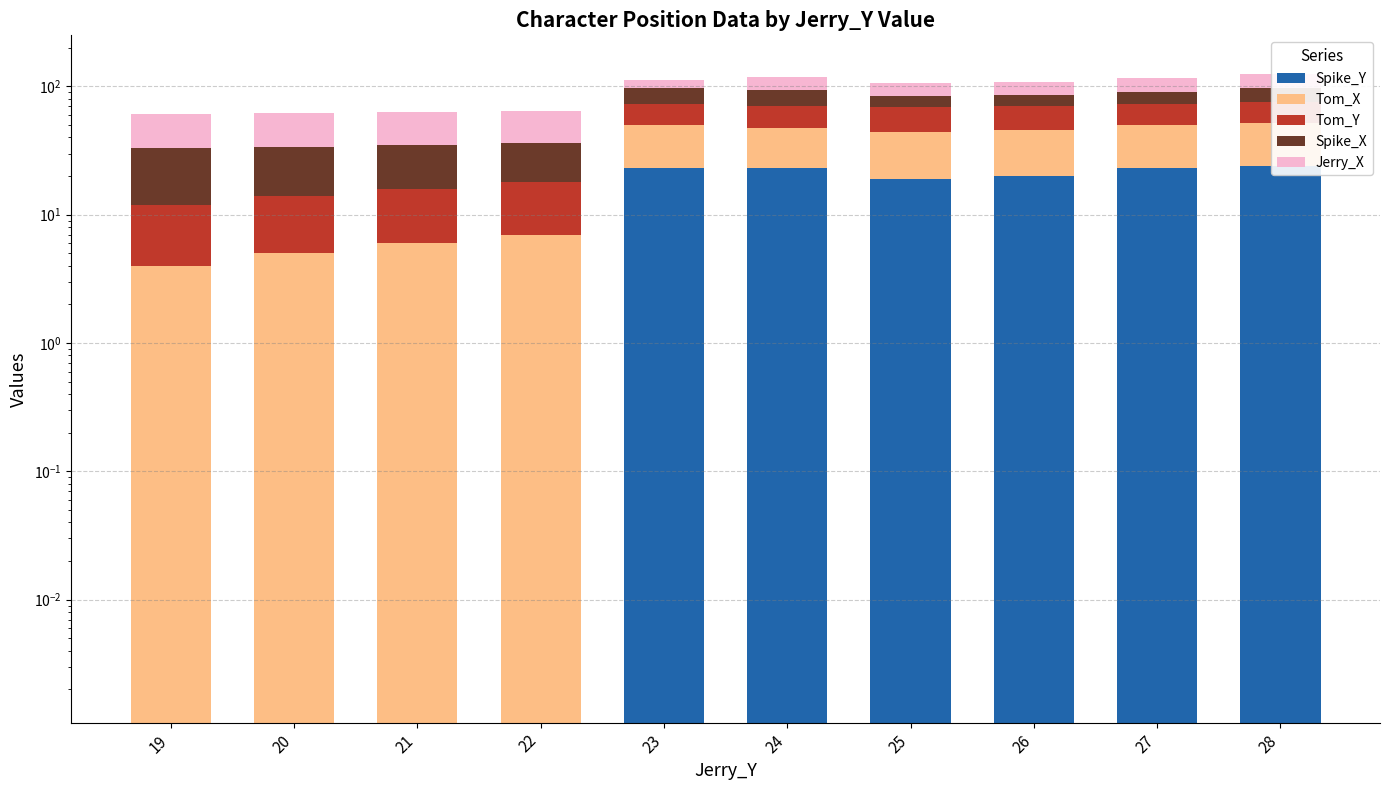

What is the maximum value for Tom_Y?

25.0